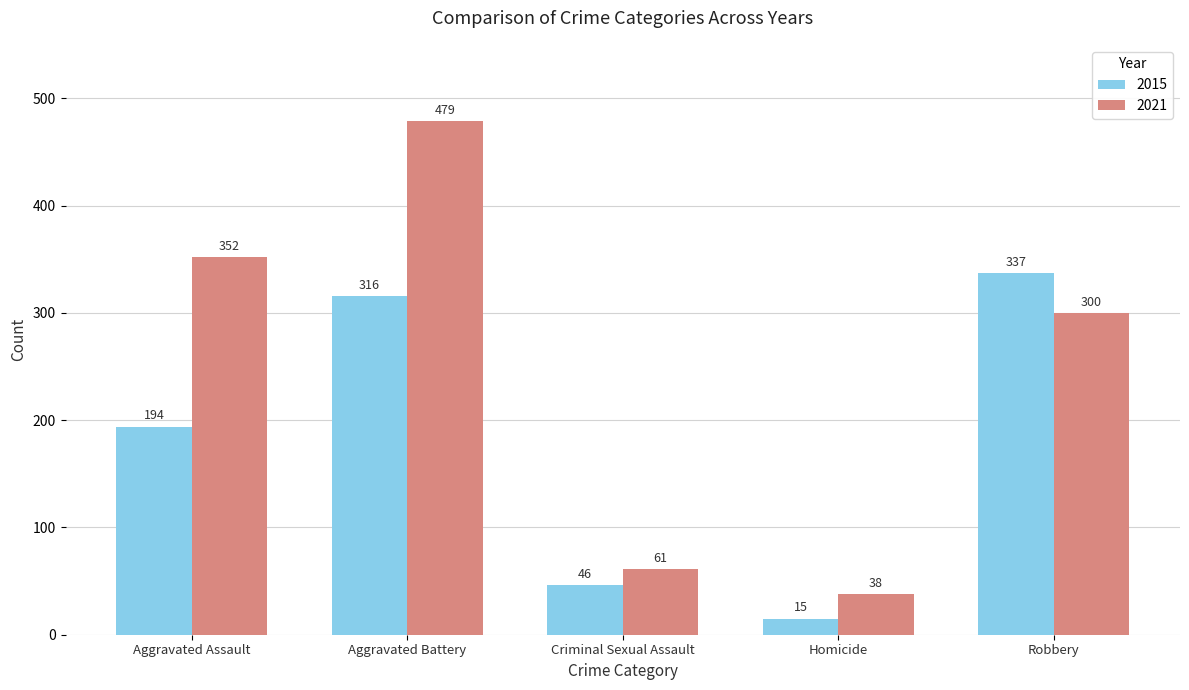

What is the label of the 2nd bar from the right?

Homicide